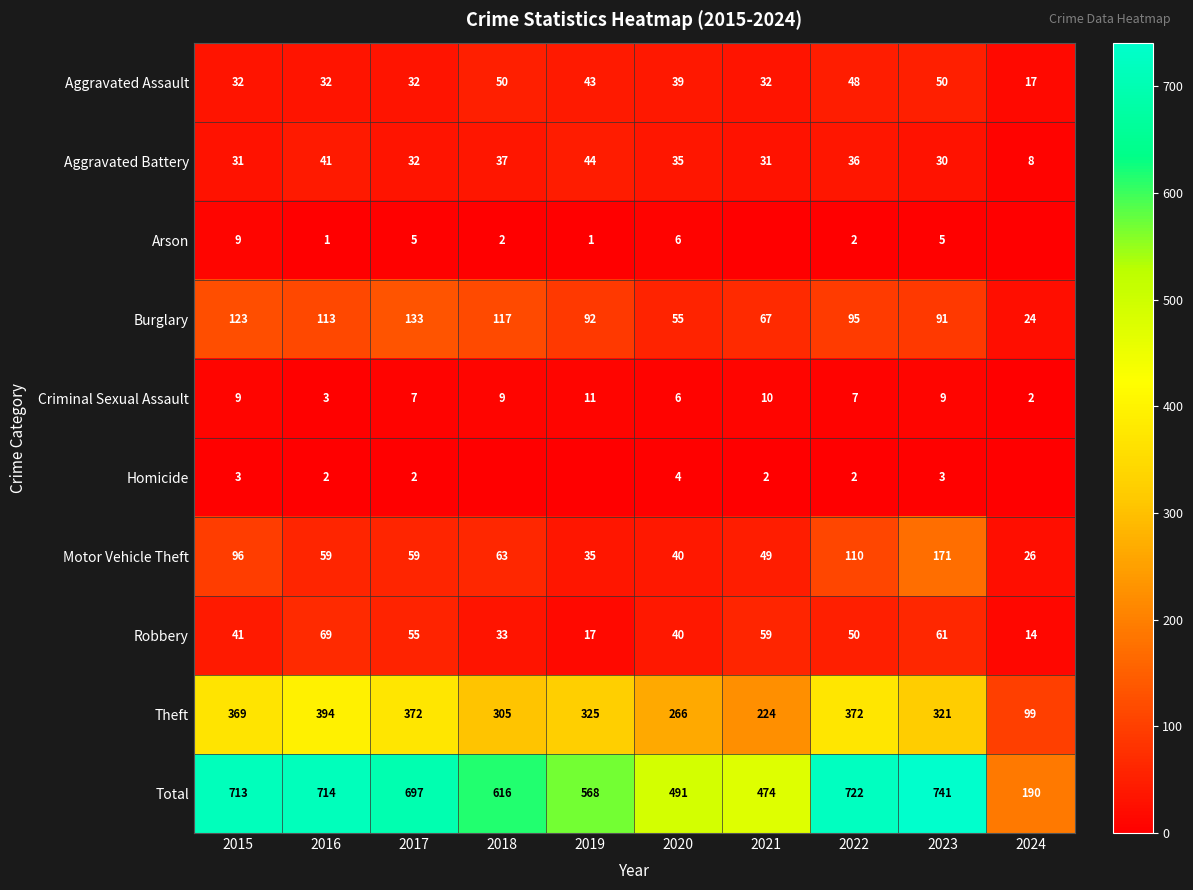

Which category has the lowest value across all series?

2021